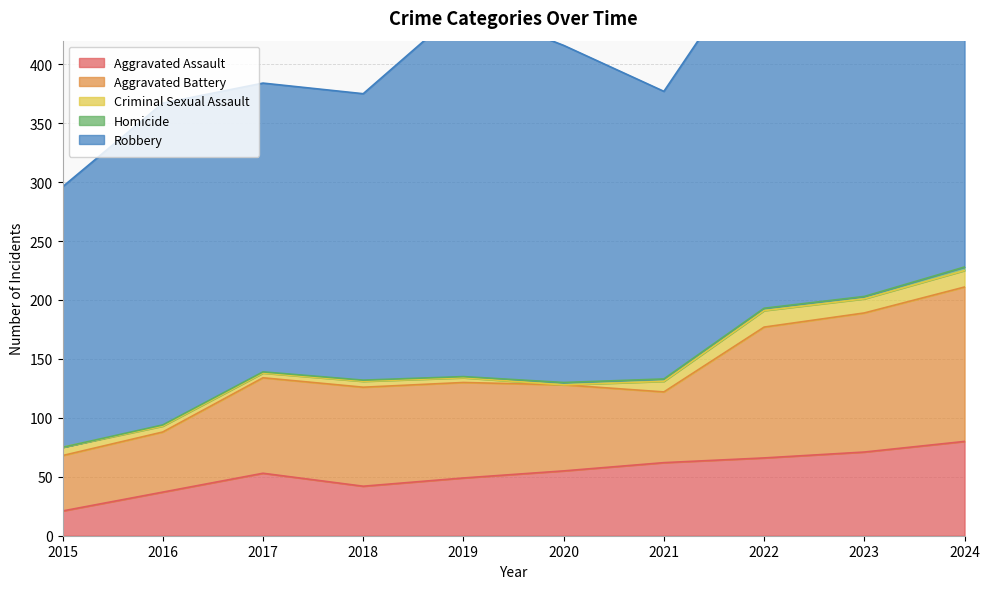

List the labels in order of Aggravated Assault value, smallest first.

2015, 2016, 2018, 2019, 2017, 2020, 2021, 2022, 2023, 2024